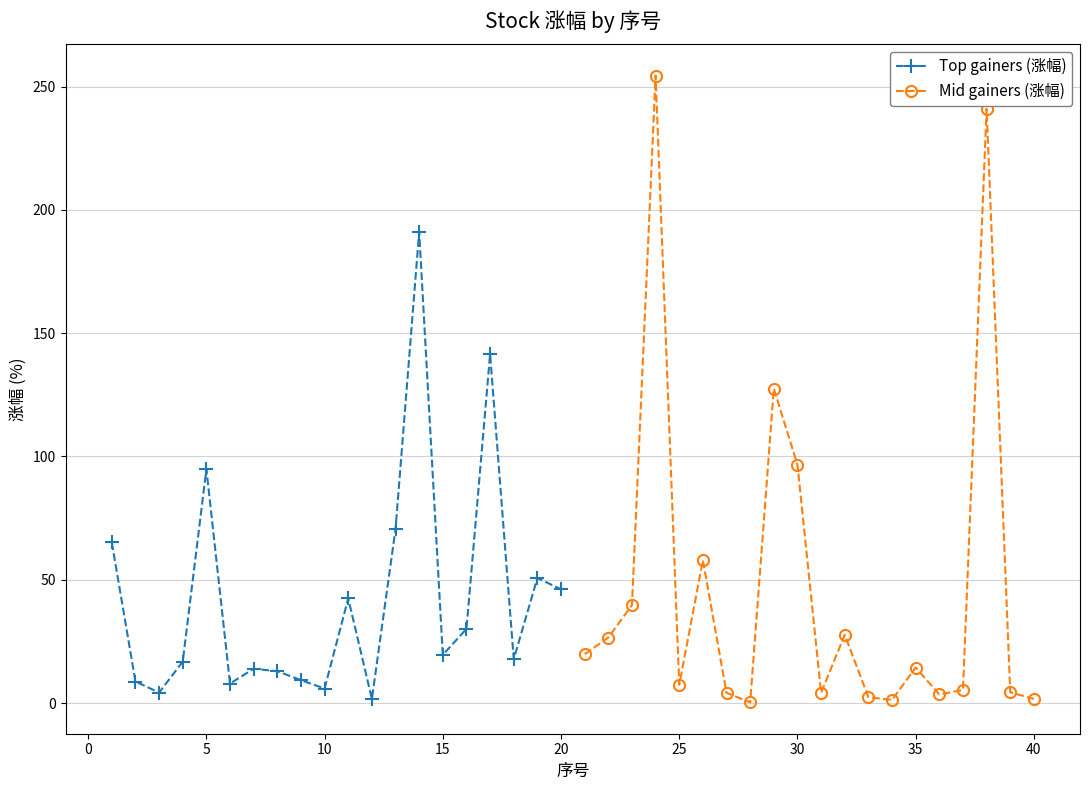

True or false: Top gainers (涨幅) has more than 1 interior local peaks.

True